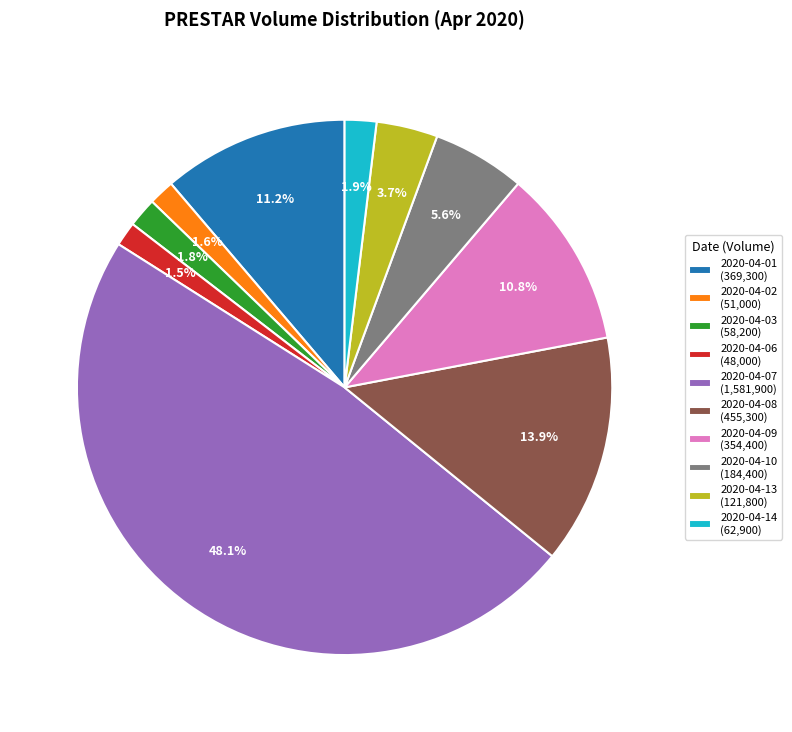

Which has a higher value, 2020-04-09 or 2020-04-03?

2020-04-09